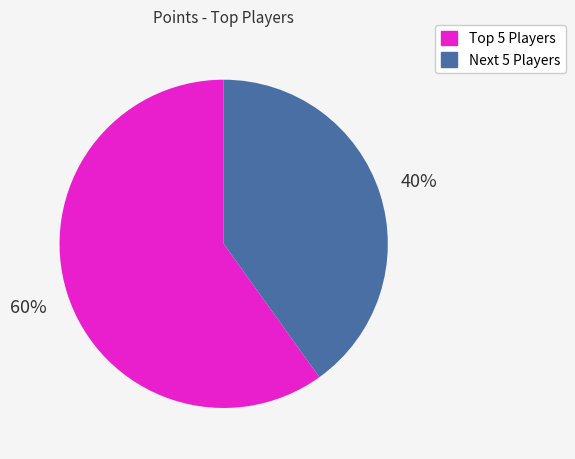

To the nearest percent, what portion does Next 5 Players represent?

40%